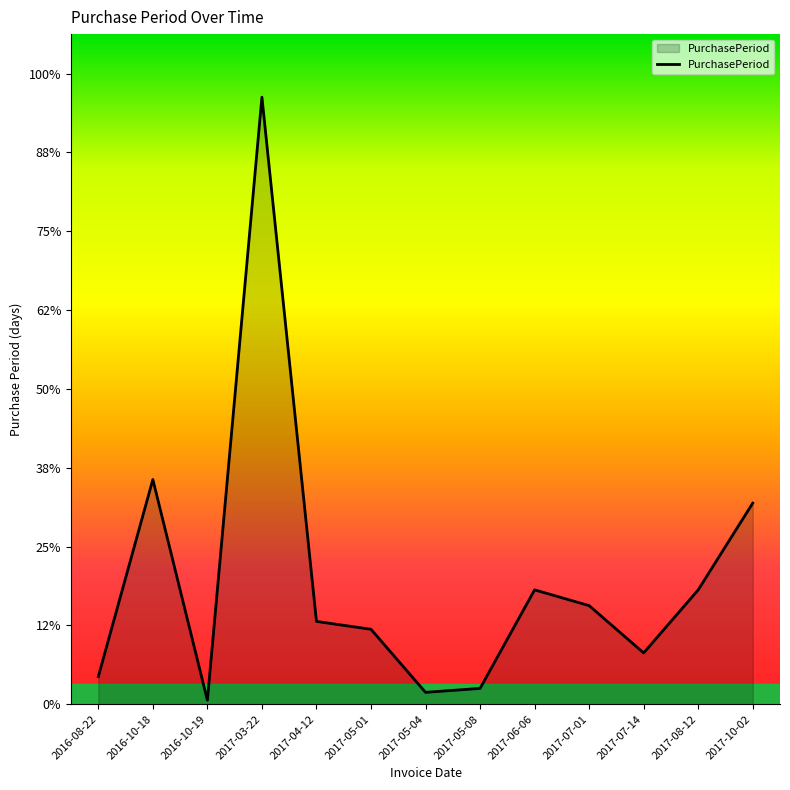

Does the chart display data point markers on the line(s)?

No